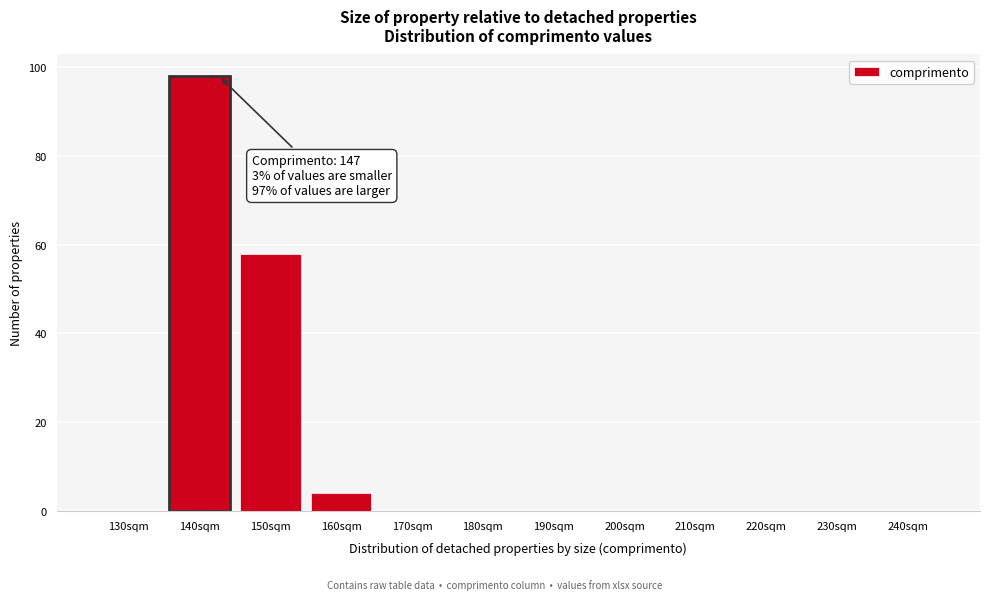

Reading left to right, what are all the values shown in this chart?

130sqm=0	140sqm=98	150sqm=58	160sqm=4	170sqm=0	180sqm=0	190sqm=0	200sqm=0	210sqm=0	220sqm=0	230sqm=0	240sqm=0